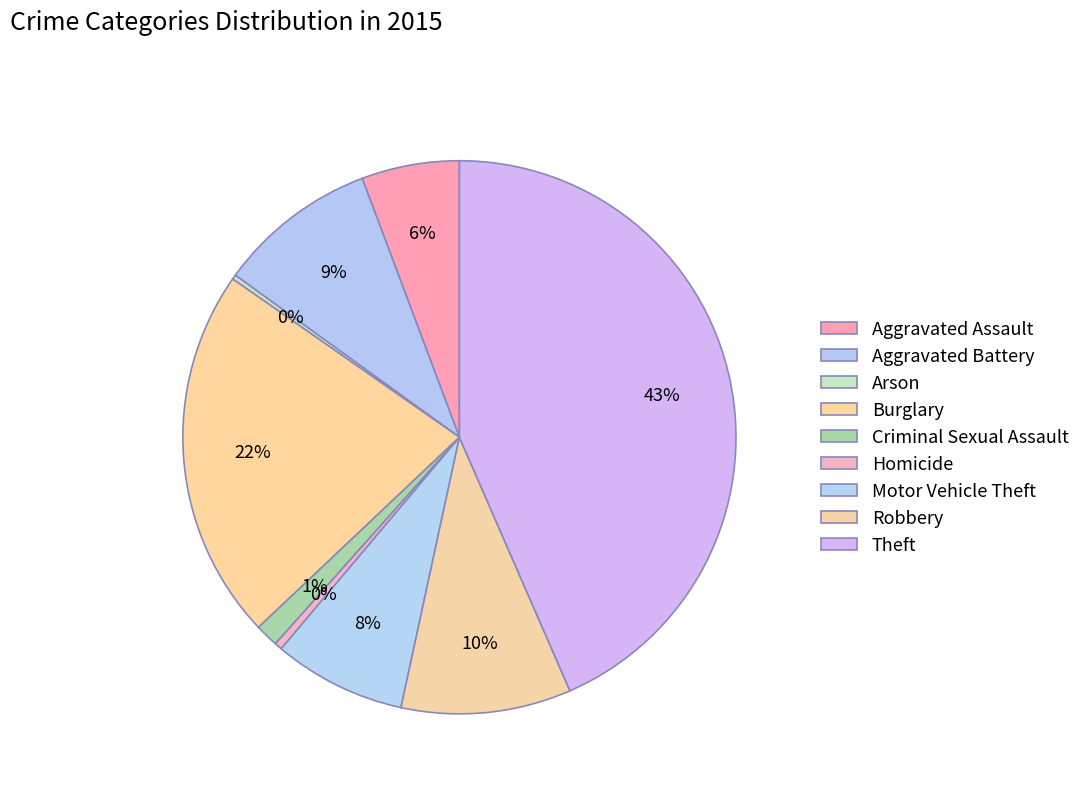

To the nearest percent, what percentage of the pie is Burglary?

22%